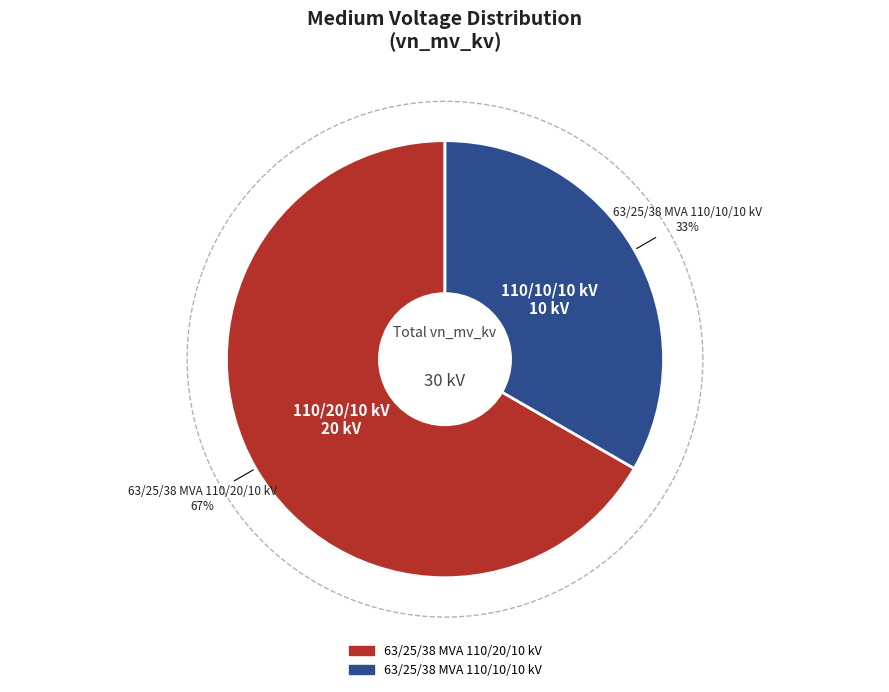

Is it true that 63/25/38 MVA 110/10/10 kV is 24% of the pie?

False